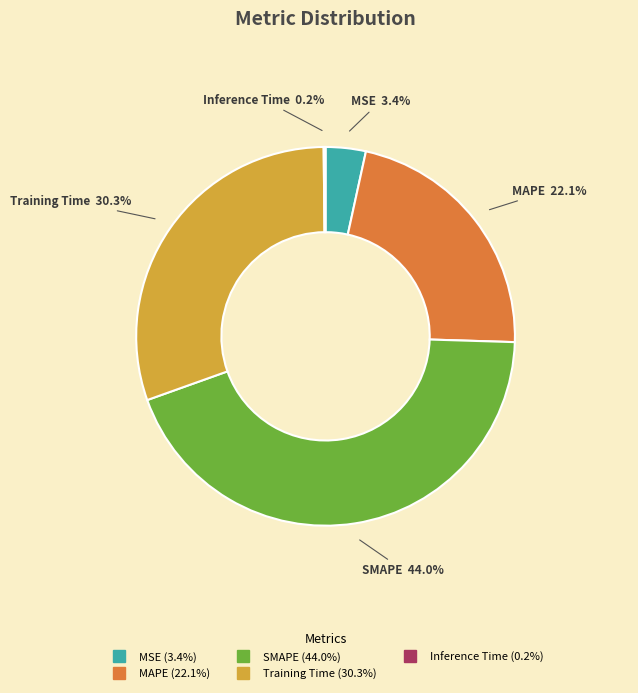

Between Training Time and MSE, which is larger?

Training Time